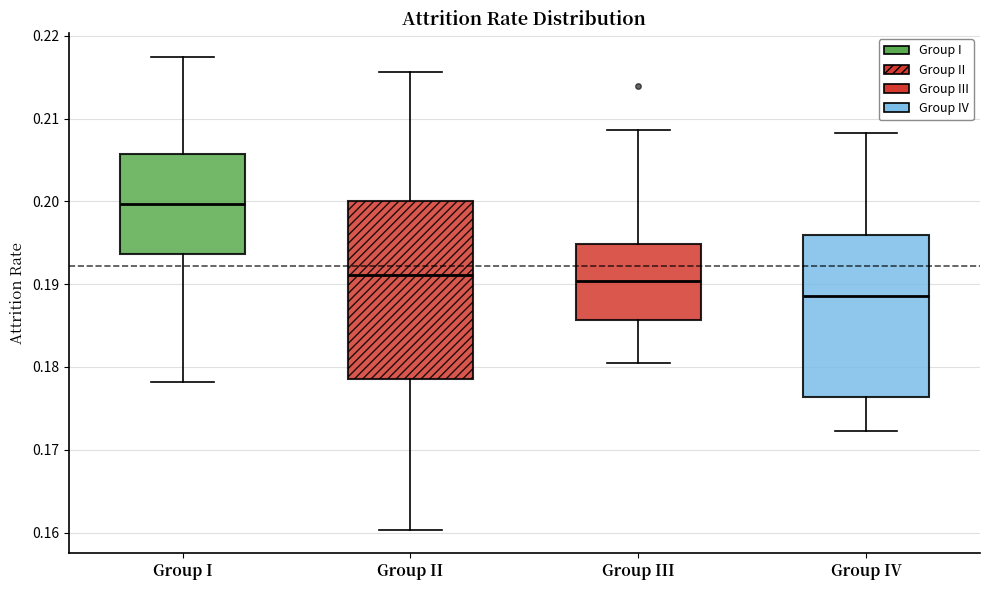

Reading left to right, transcribe this box plot: for each box, give where its median line is, the range the box spans, and where its two whiskers end, as read against the y-axis. The values are not printed on the chart, so give them approximately, as read against the axis.

Group I: median 0.200, box 0.194 to 0.206, whiskers 0.178 to 0.217
Group II: median 0.191, box 0.179 to 0.200, whiskers 0.160 to 0.216
Group III: median 0.190, box 0.186 to 0.195, whiskers 0.180 to 0.209
Group IV: median 0.189, box 0.176 to 0.196, whiskers 0.172 to 0.208